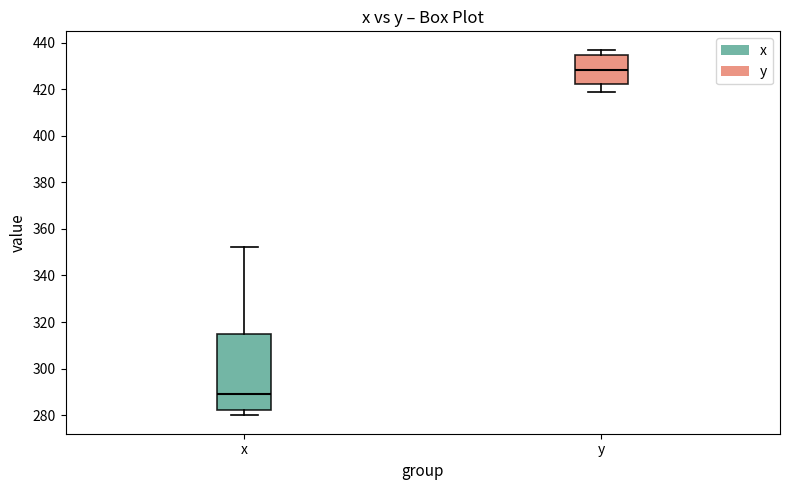

Where is the lower edge of the box for y on the y-axis? The values are not printed on the chart, so give them approximately, as read against the axis.

422